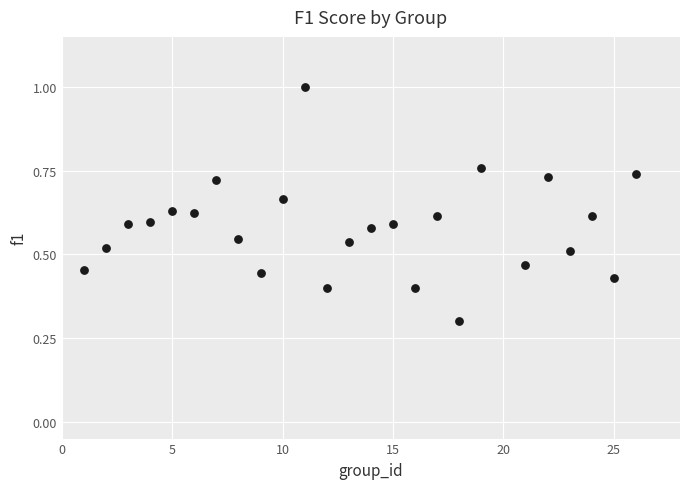

What is the range of X values (max minus min)?

25.0